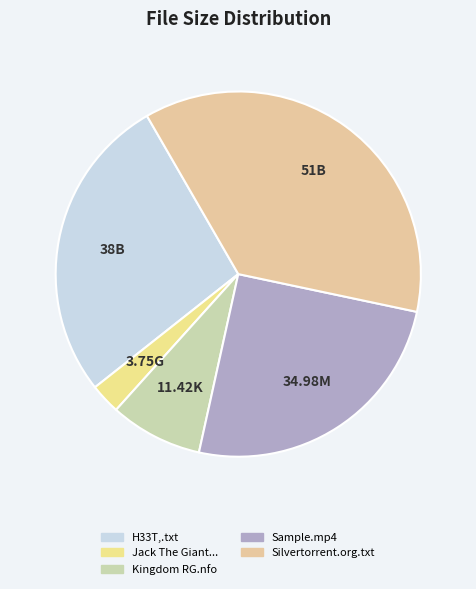

To the nearest percent, what is the difference between the Silvertorrent.org.txt and H33T,.txt slice percentages?

9%